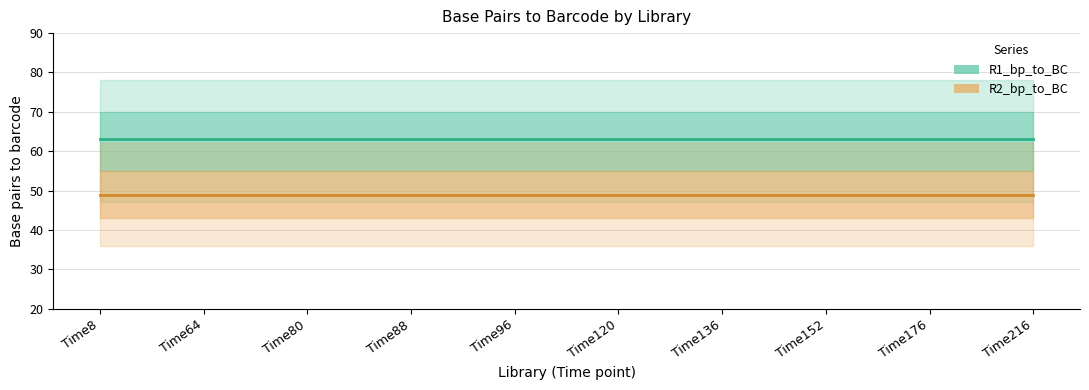

True or false: R1_bp_to_BC and R2_bp_to_BC cross at least once.

False